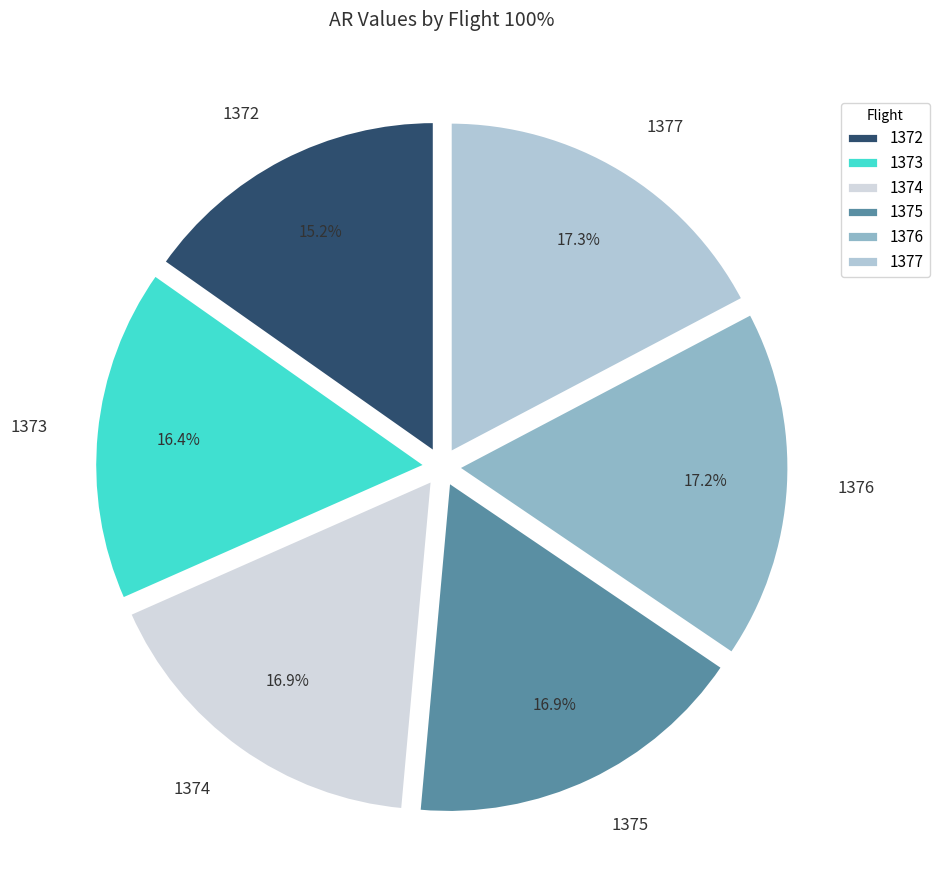

What percentage is the 1377 slice, to the nearest percent?

17%